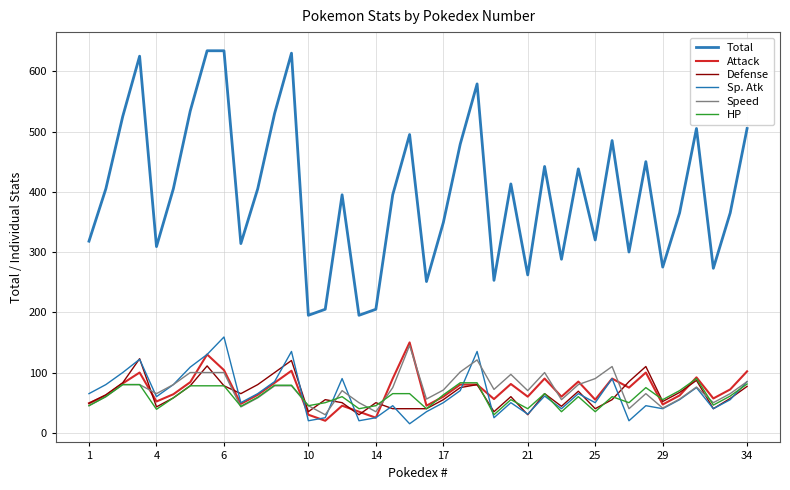

Reading left to right, extract all data points from this chart.

Total: 318	405	525	625	309	405	534	634	634	314	405	530	630	195	205	395	195	205	395	495	251	349	479	579	253	413	262	442	288	438	320	485	300	450	275	365	505	273	365	505
Attack: 49	62	82	100	52	64	84	130	104	48	63	83	103	30	20	45	35	25	90	150	45	60	80	80	56	81	60	90	60	85	55	90	75	100	47	62	92	57	72	102
Defense: 49	63	83	123	43	58	78	111	78	65	80	100	120	35	55	50	30	50	40	40	40	55	75	80	35	60	30	65	44	69	40	55	85	110	52	67	87	40	57	77
Sp. Atk: 65	80	100	122	60	80	109	130	159	50	65	85	135	20	25	90	20	25	45	15	35	50	70	135	25	50	31	61	40	65	50	90	20	45	40	55	75	40	55	85
Speed: 45	60	80	80	65	80	100	100	100	43	58	78	78	45	30	70	50	35	75	145	56	71	101	121	72	97	70	100	55	80	90	110	40	65	41	56	76	50	65	85
HP: 45	60	80	80	39	58	78	78	78	44	59	79	79	45	50	60	40	45	65	65	40	63	83	83	30	55	40	65	35	60	35	60	50	75	55	70	90	46	61	81